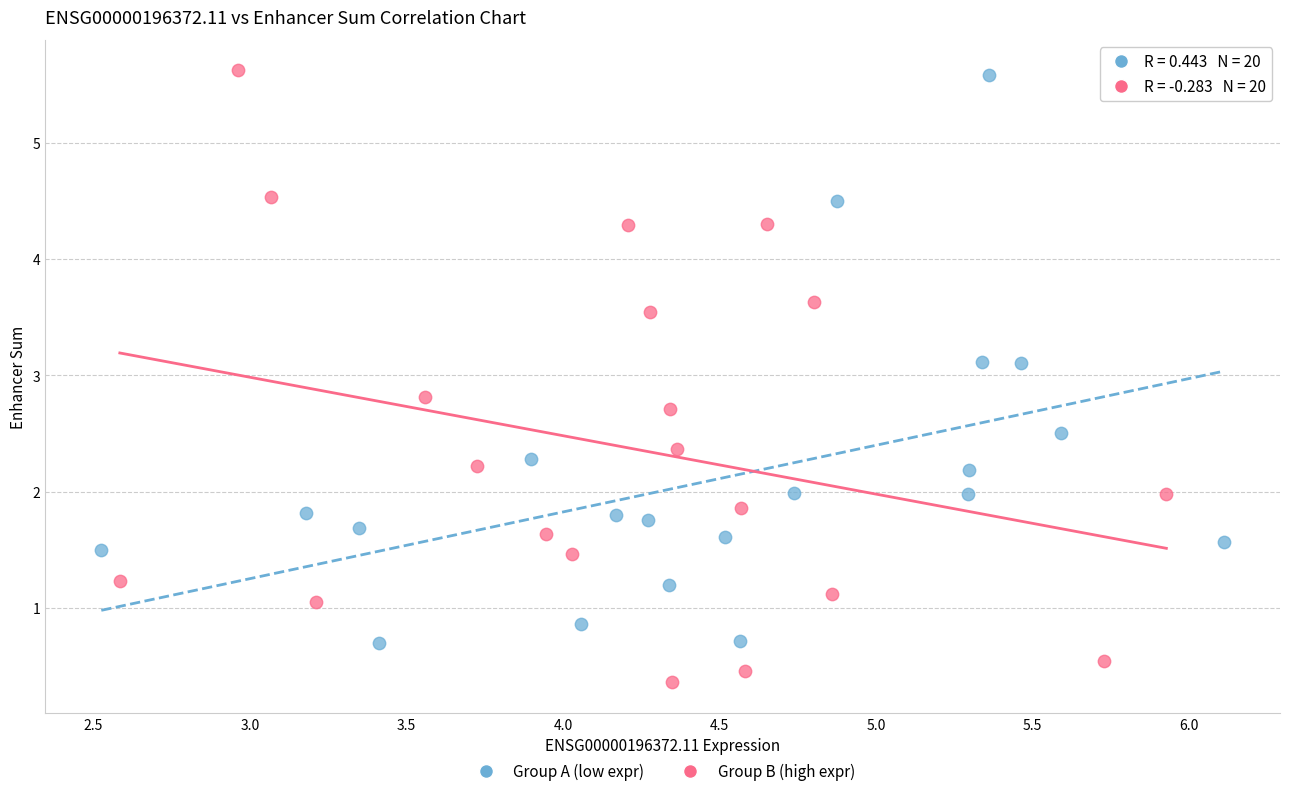

Which series has the widest spread of Y values?

Group B (high expr)